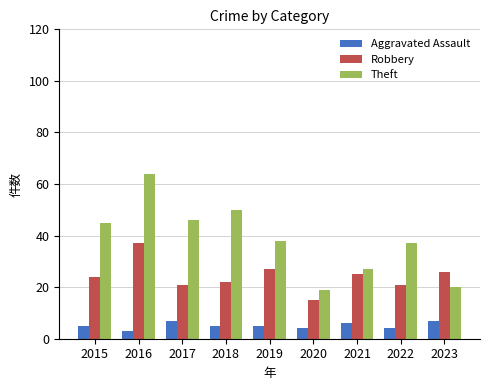

What is the average value of the Robbery series?

24